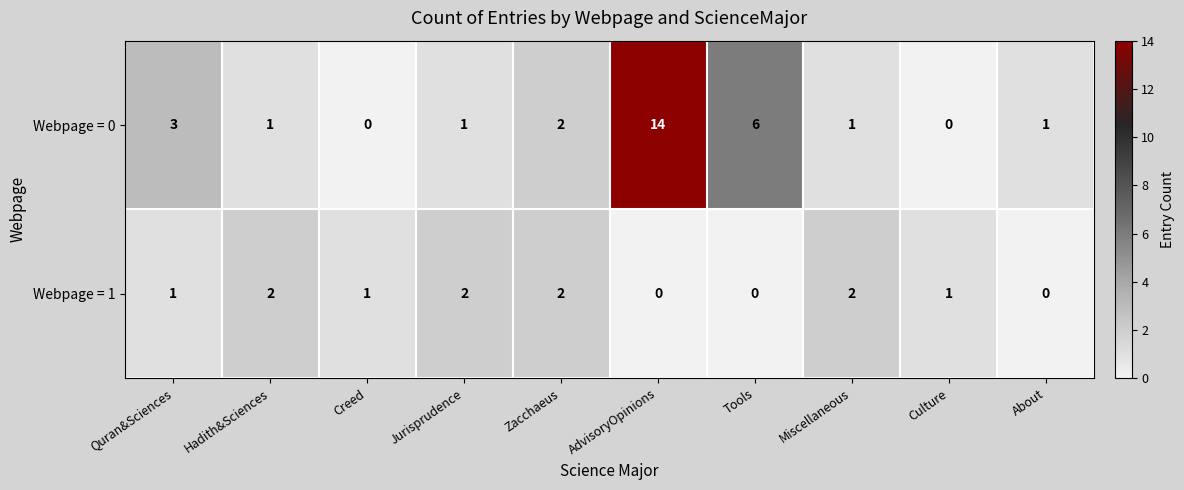

What is the spread (max minus min) of values at Tools?

6